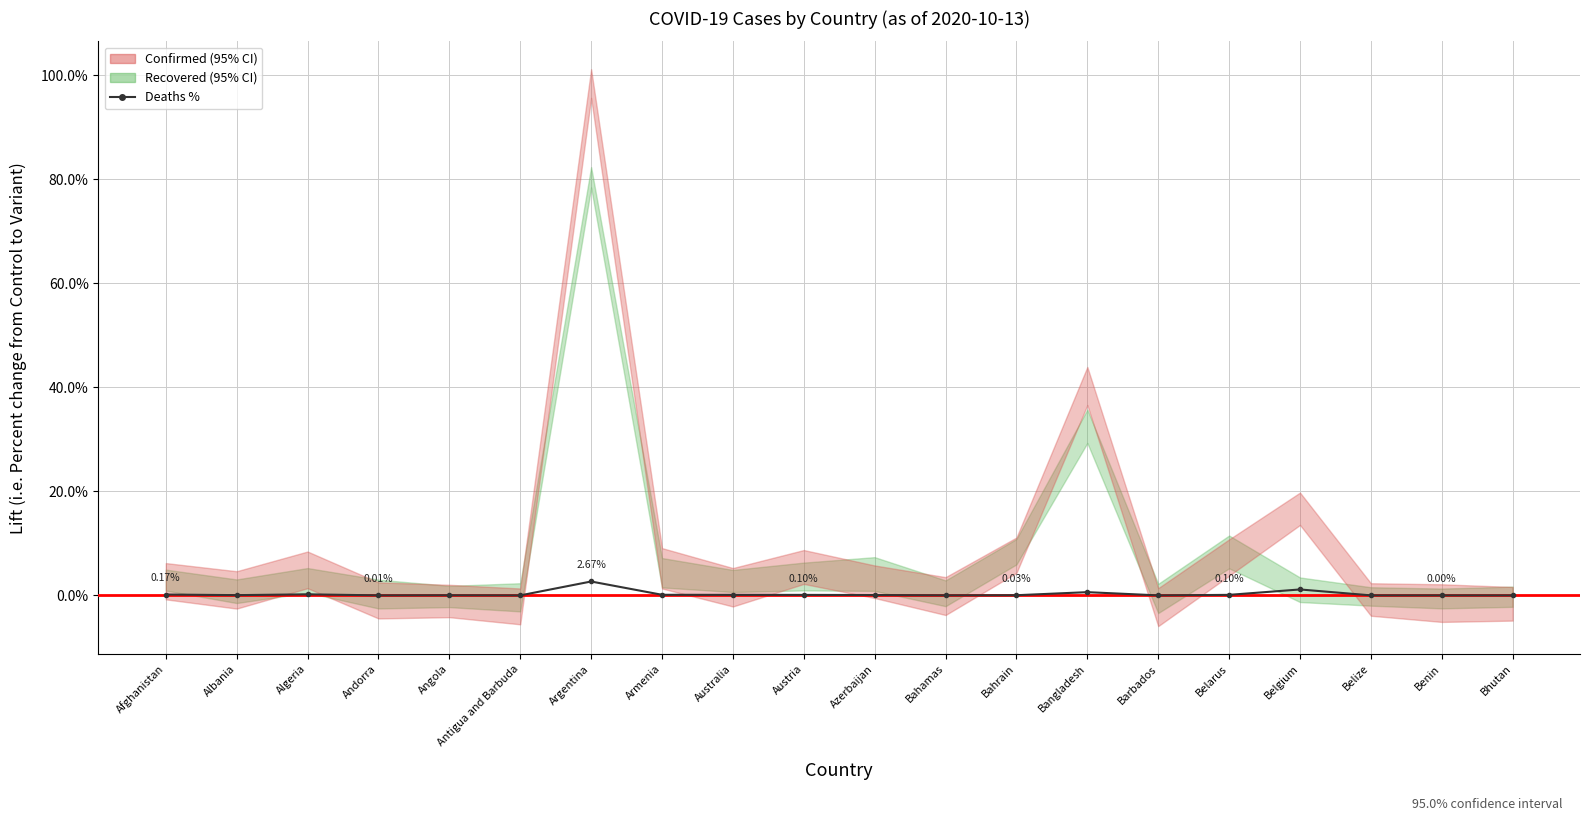

What is the sum of all values?

5.4